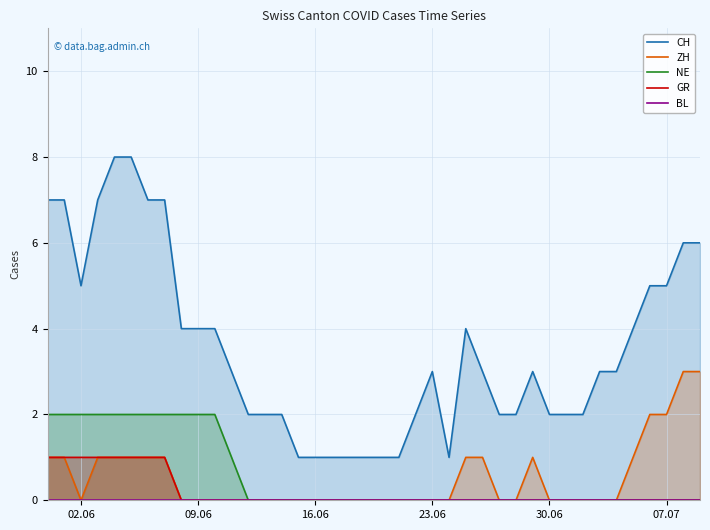

Is it true that NE equals 0 at 30.06?

True